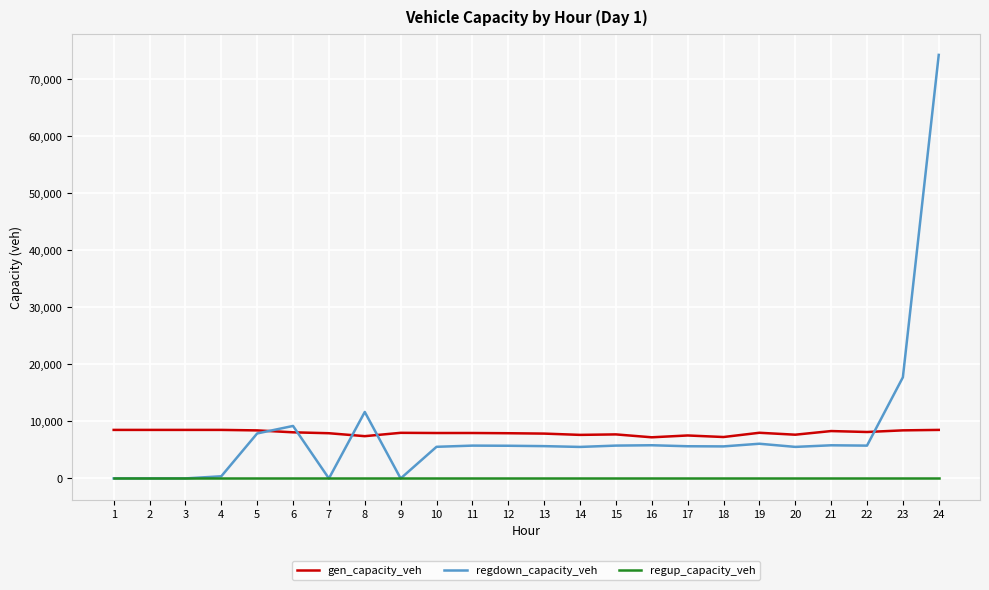

True or false: regup_capacity_veh and gen_capacity_veh intersect in this chart.

False